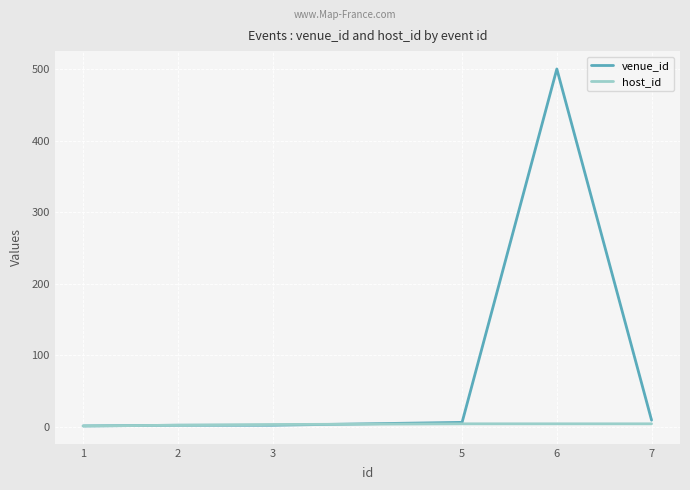

List the series in order of their peak value, lowest first.

host_id, venue_id